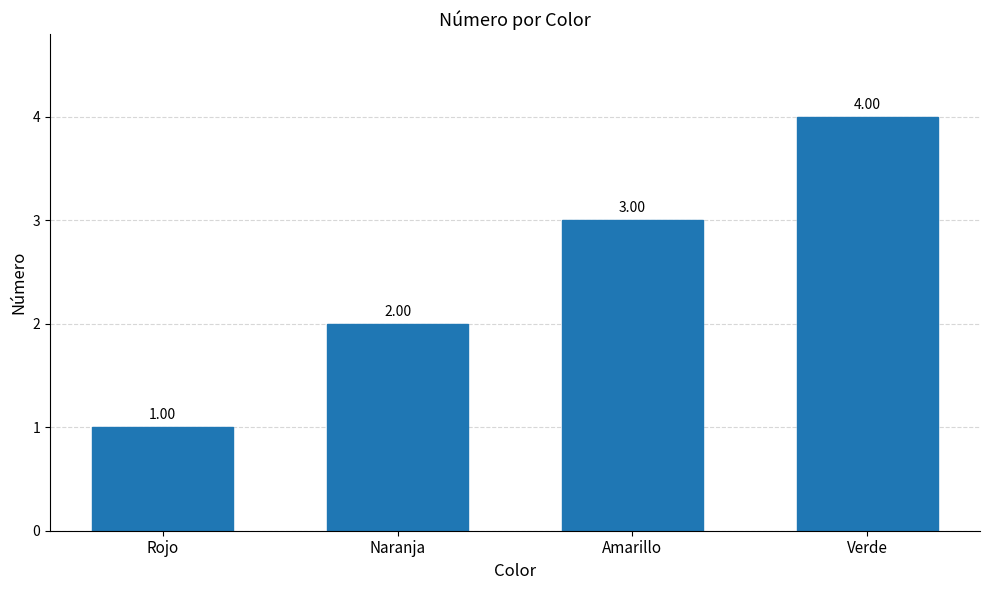

Which category has the highest value across all series?

Verde